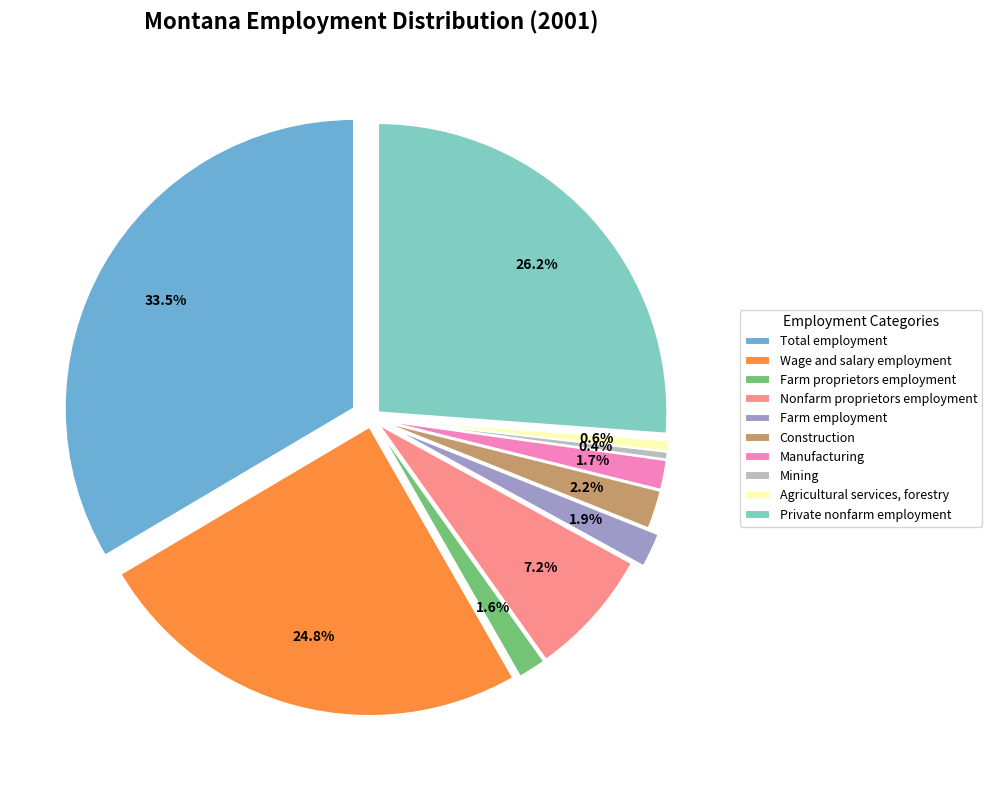

True or false: Wage and salary employment accounts for 31% of the total.

False